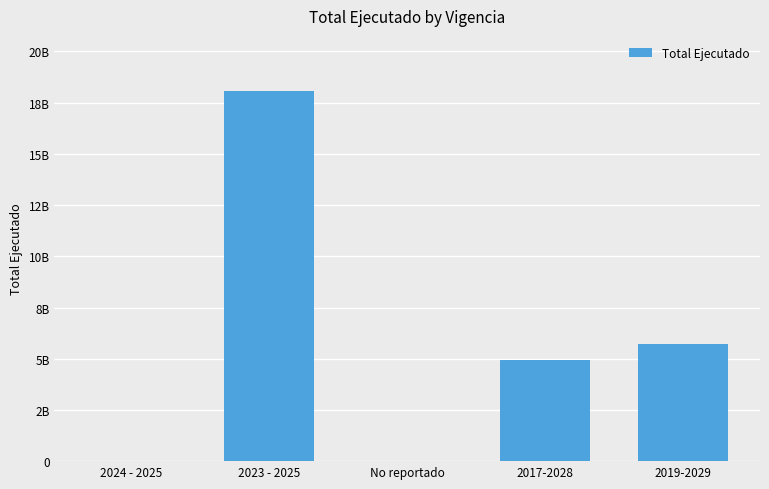

What is the label of the 4th bar from the left?

2017-2028